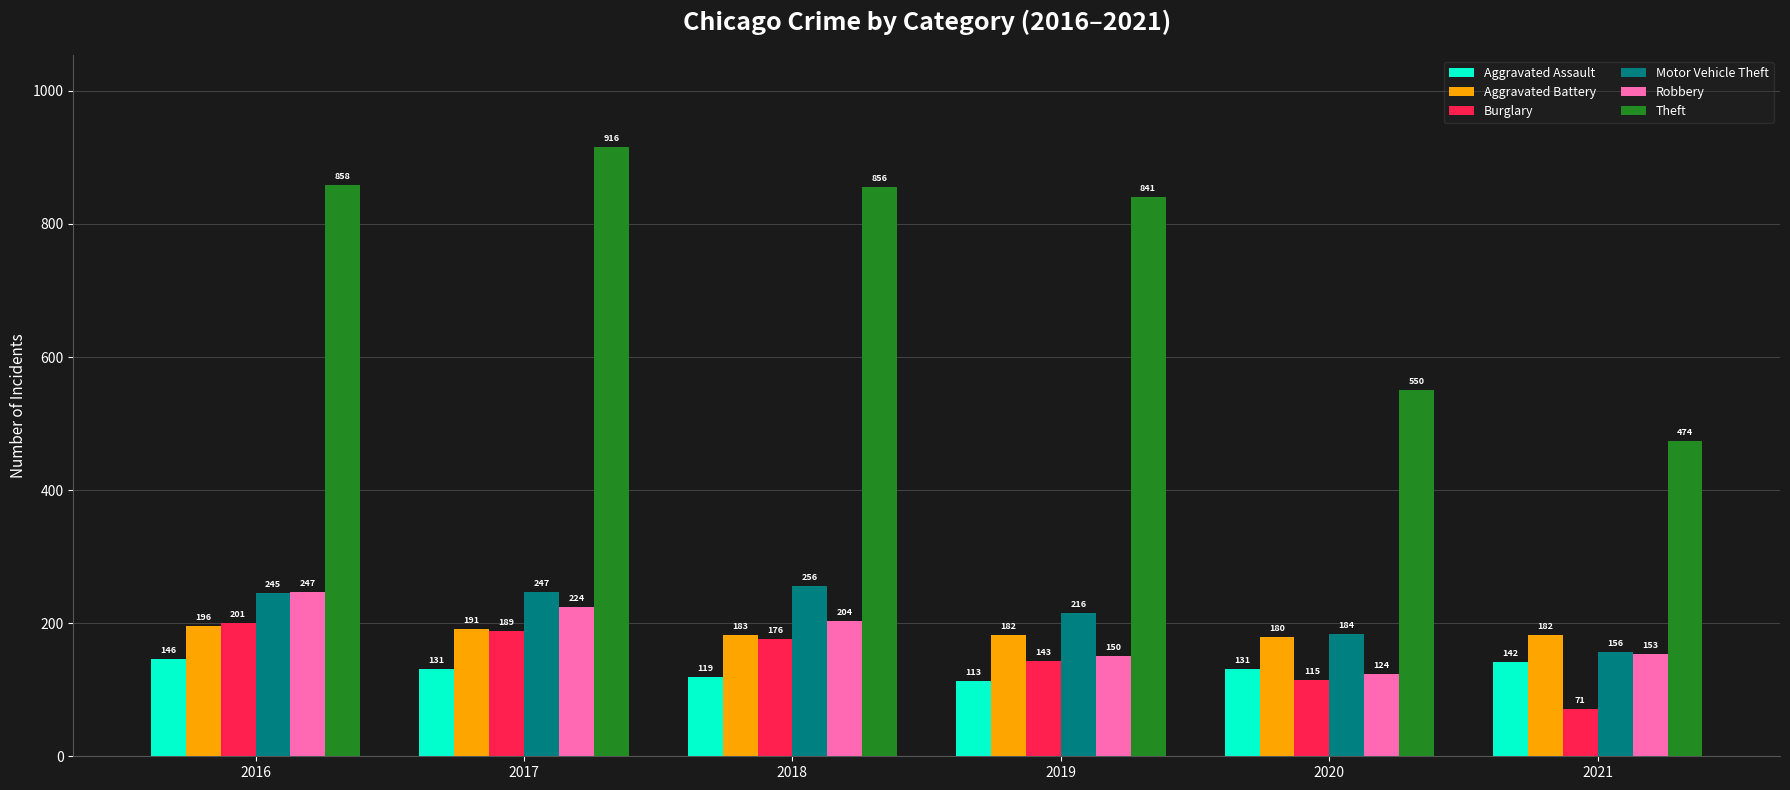

Between 2016 and 2018, which series saw the biggest shift?

Robbery